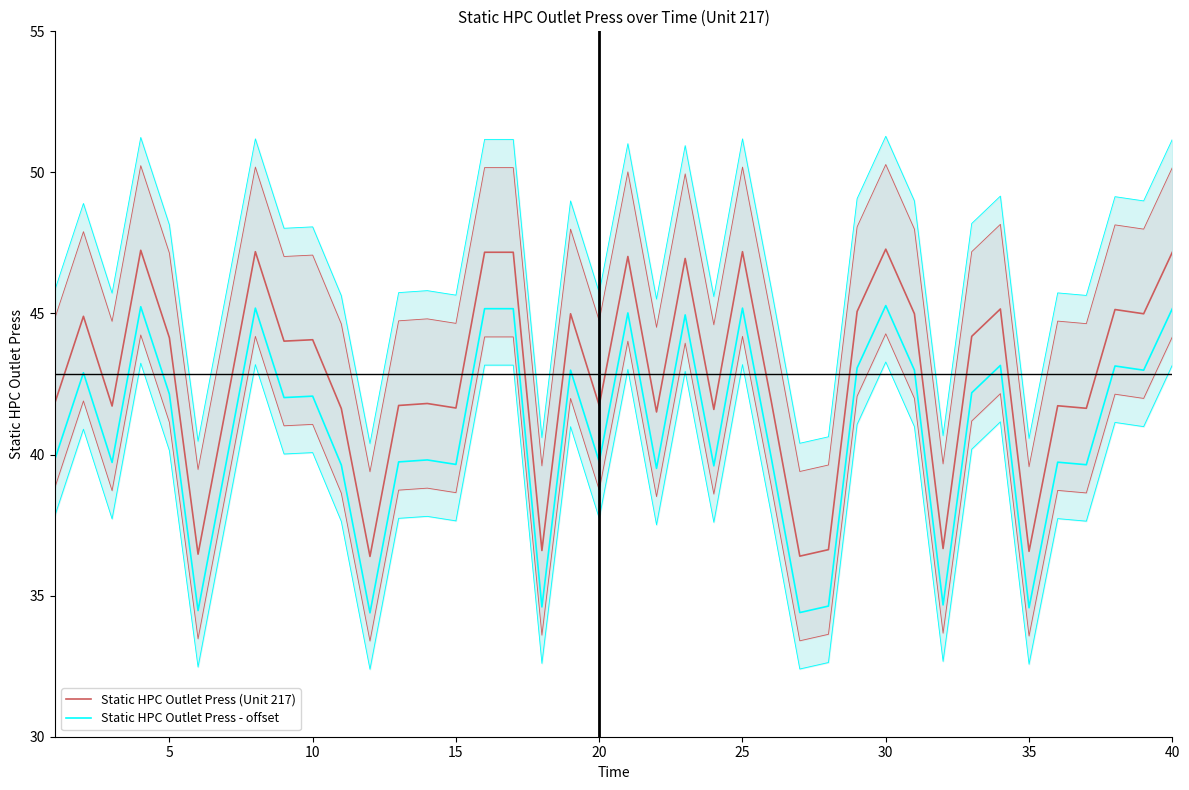

What is the average value of the Static HPC Outlet Press (Unit 217) series?

42.9